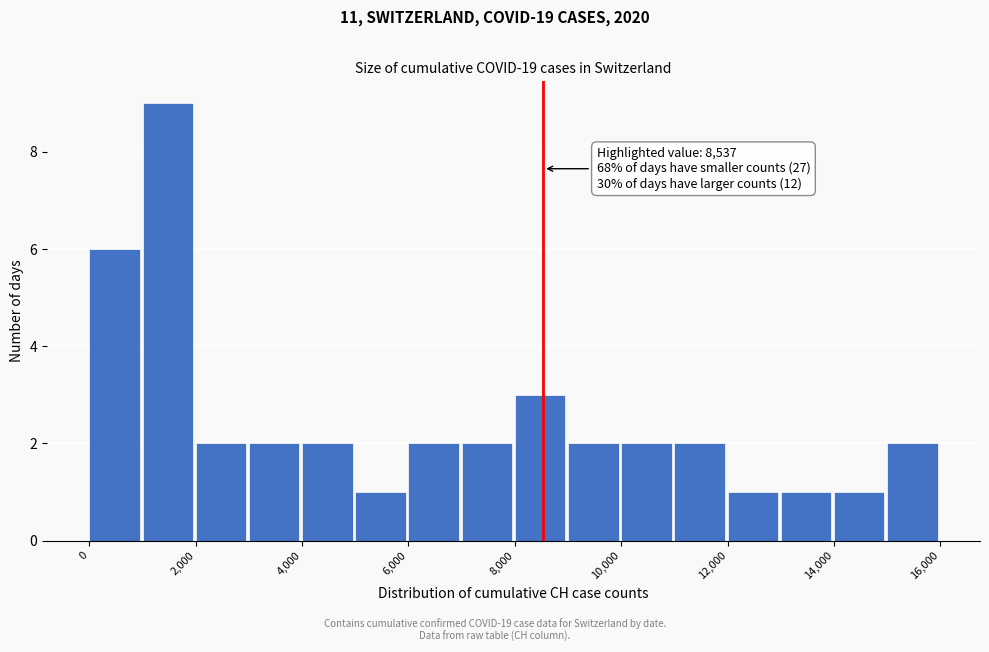

Over which range of the x-axis is the bar tallest?

1000 to 2000